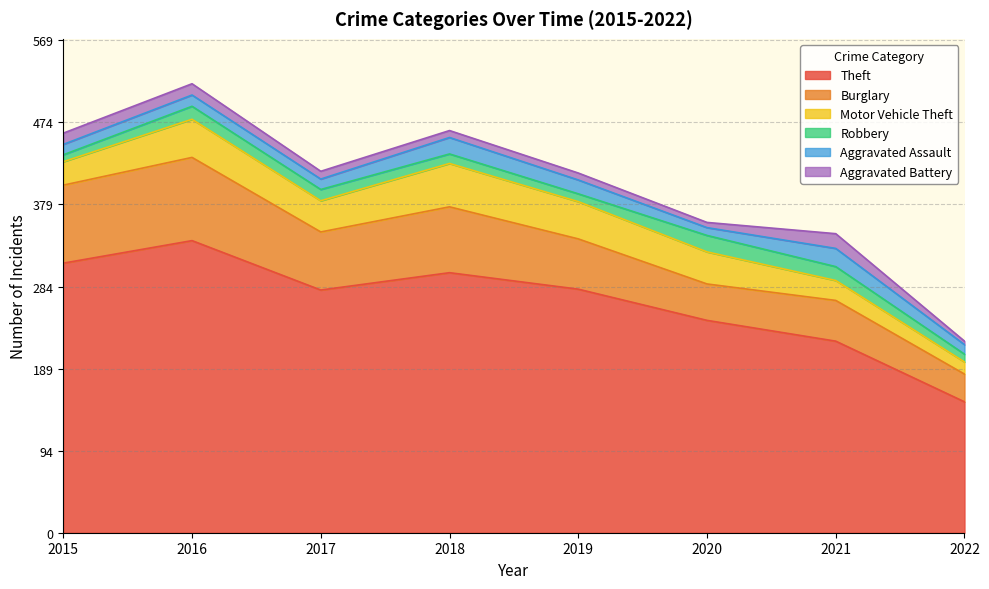

Where does the Aggravated Battery series first go above 9?

2015